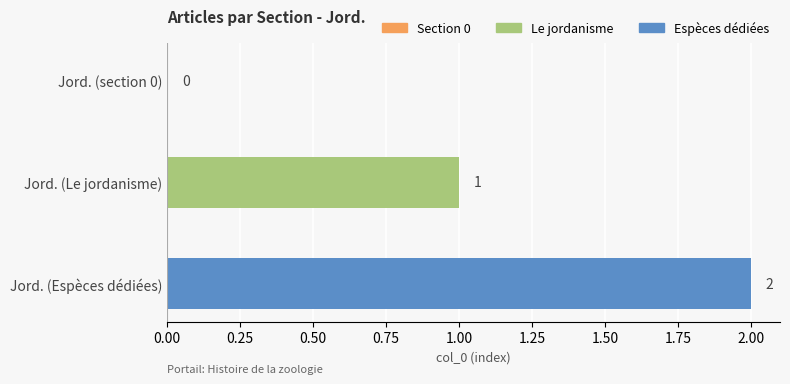

What is the change in value from Jord. (section 0) to Jord. (Le jordanisme)?

+1